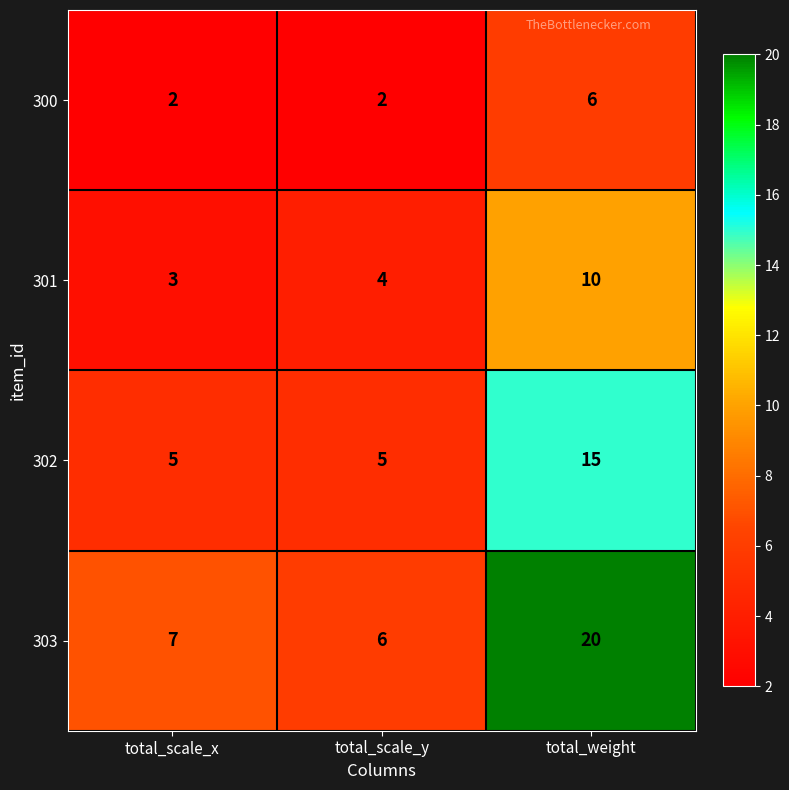

What is the greatest value displayed?

20